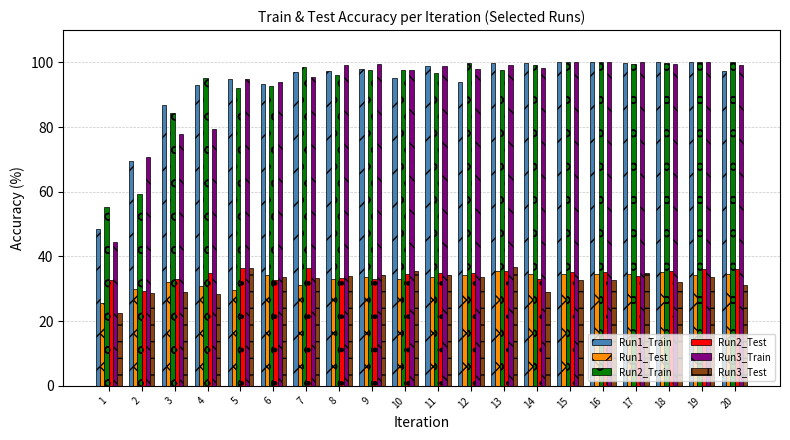

What is the difference between the highest and lowest values at 4?

66.9